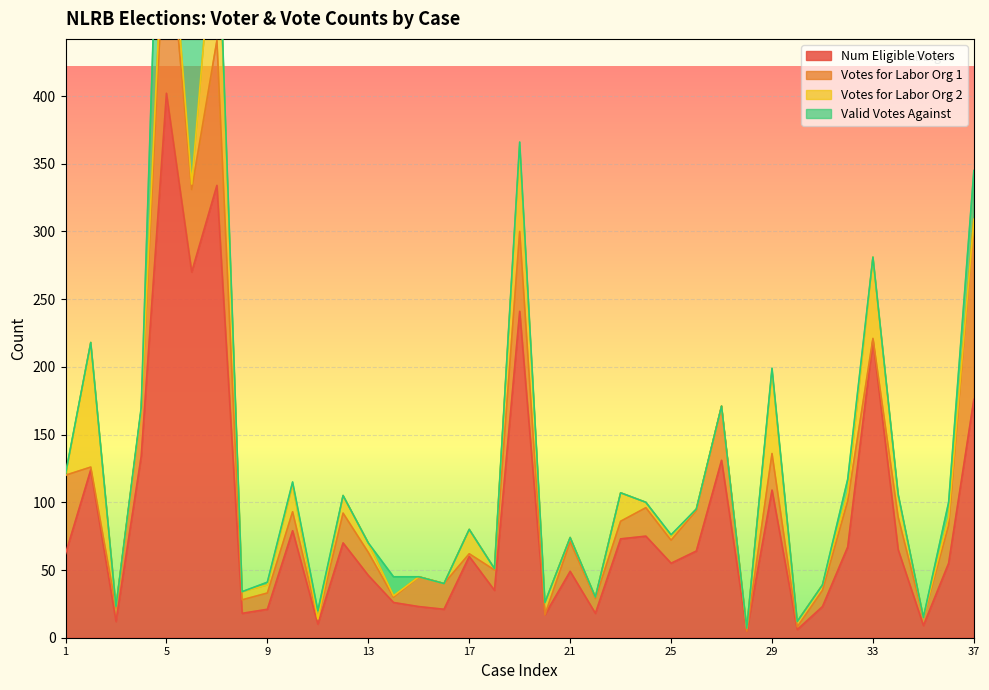

Where is the first local maximum for Num Eligible Voters?

2